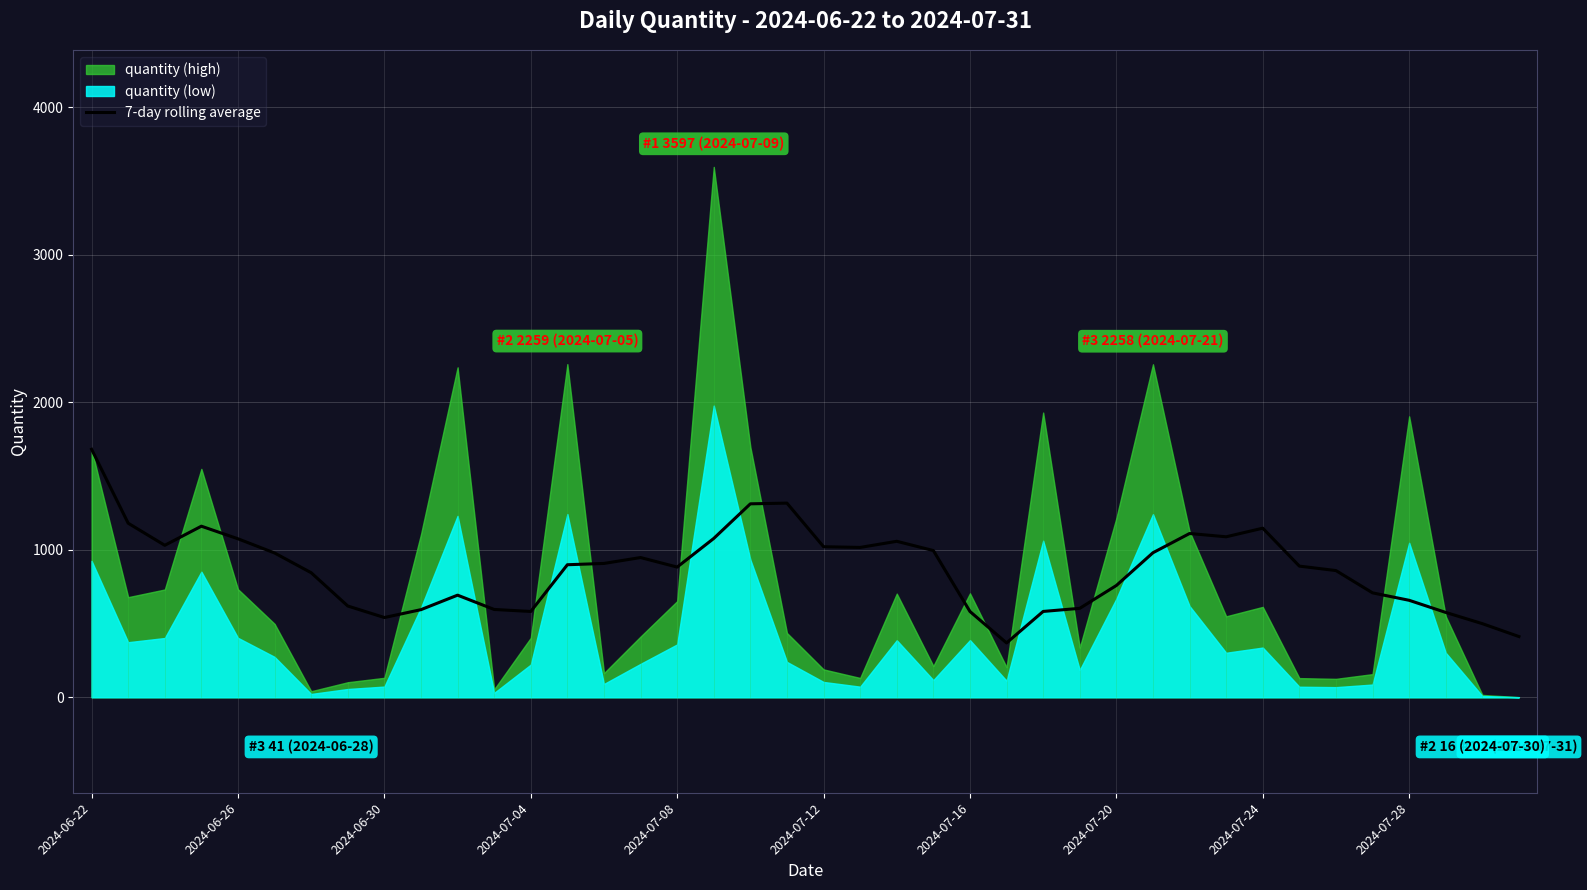

At which label does the data first exceed 898?

2024-06-22